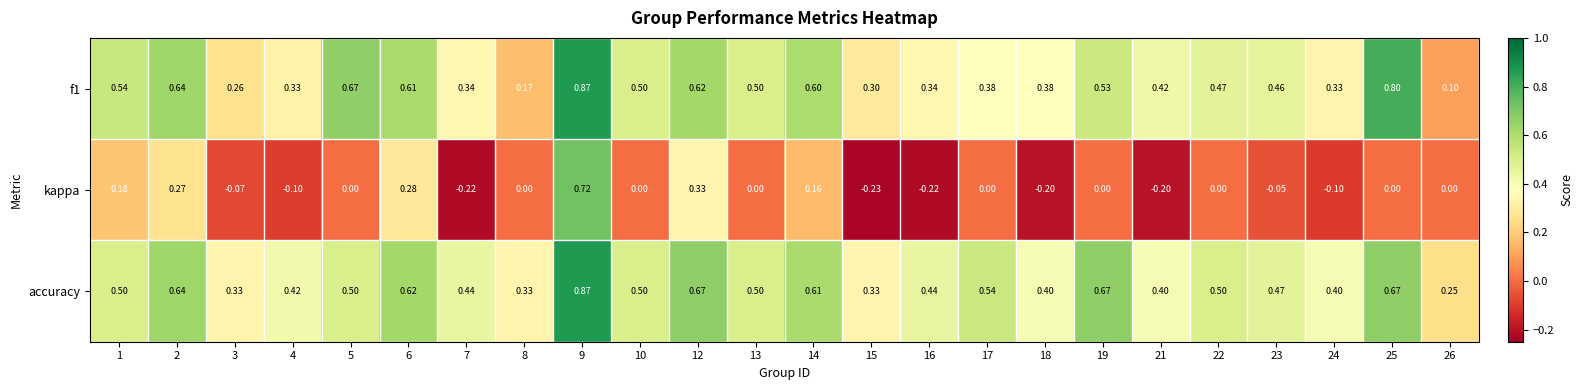

Which series has the largest total across all categories?

accuracy